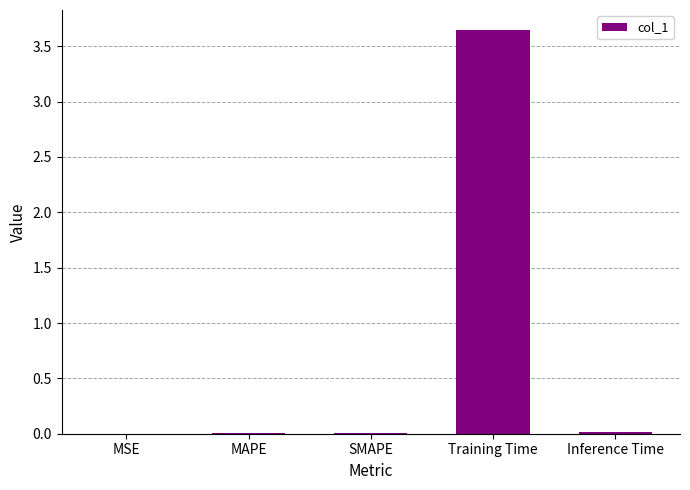

Which label corresponds to the largest value in the chart?

Training Time